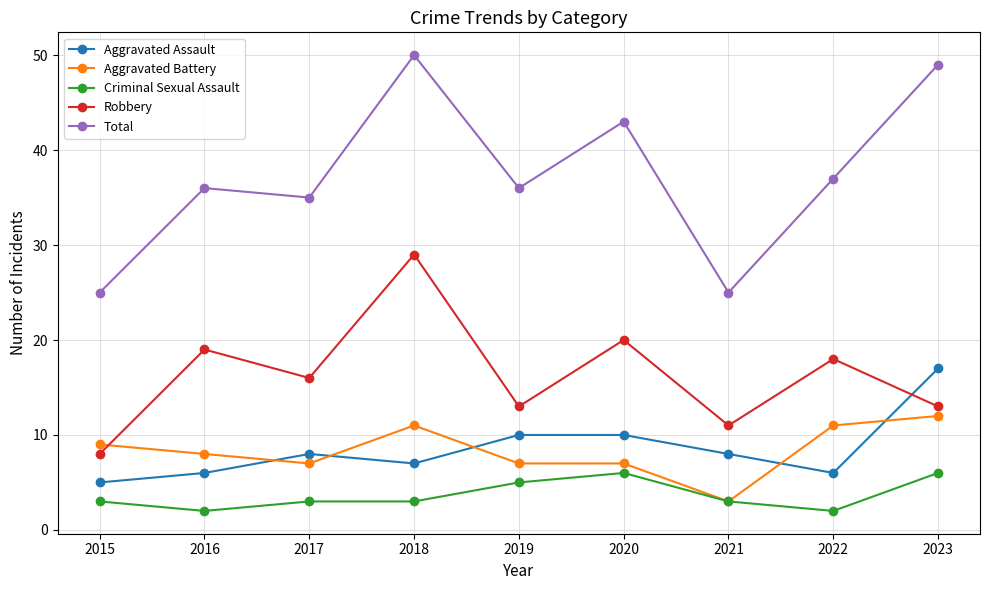

What is the maximum value shown in the chart?

50